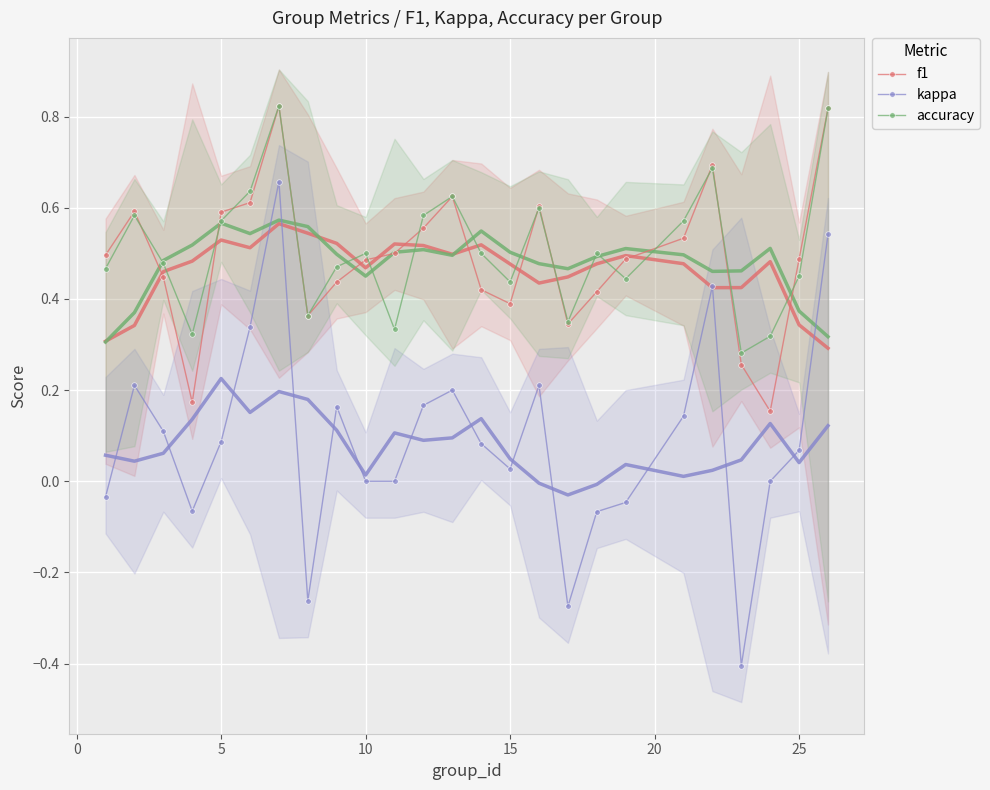

True or false: f1 and kappa cross at least once.

False